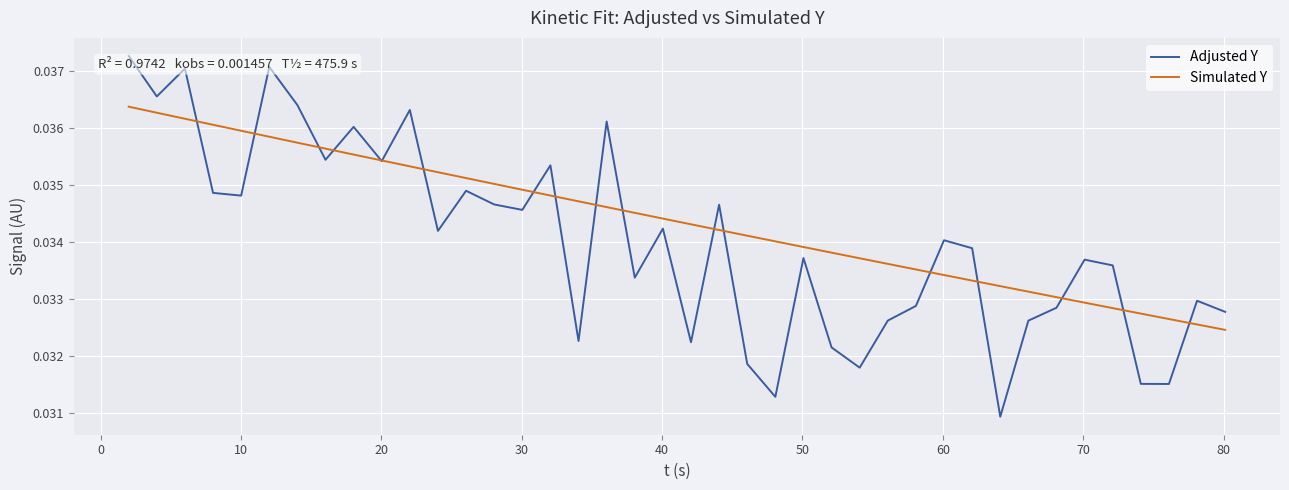

How many Adjusted Y values are between 0 and 1?

40